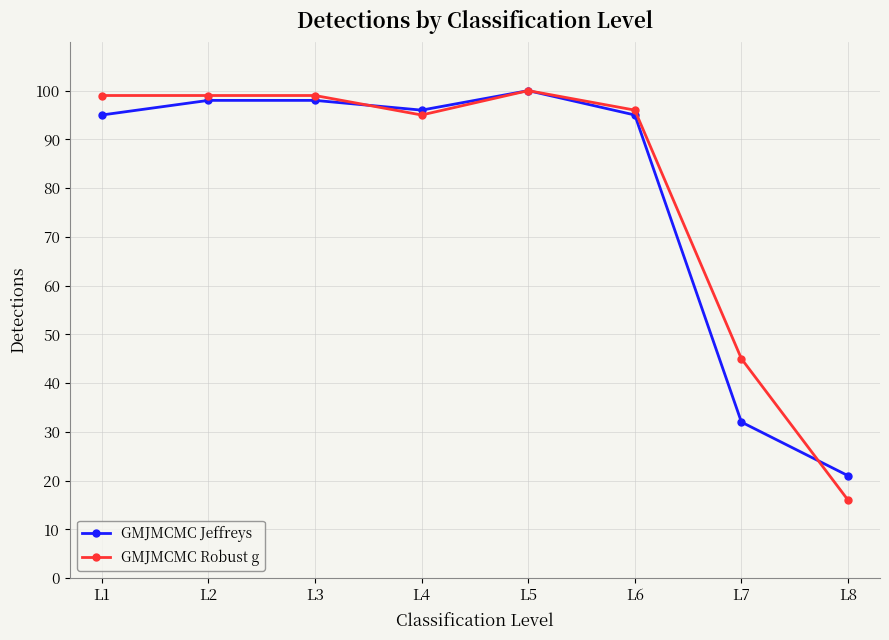

What is the sum of the GMJMCMC Robust g values at L8 and L2?

115